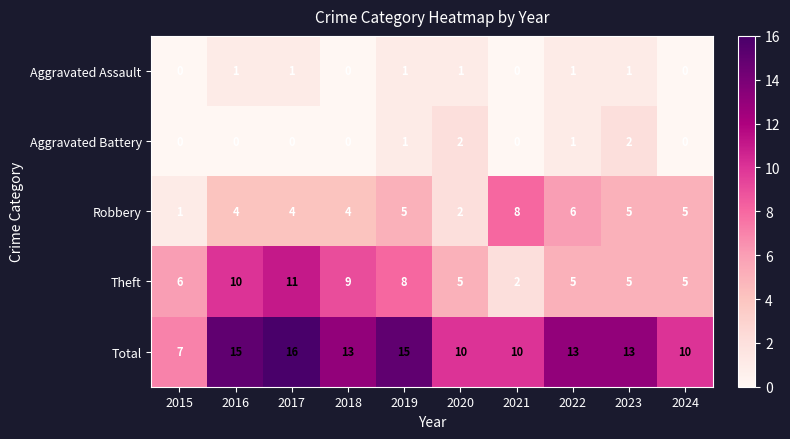

Count the number of categories in the chart.

10